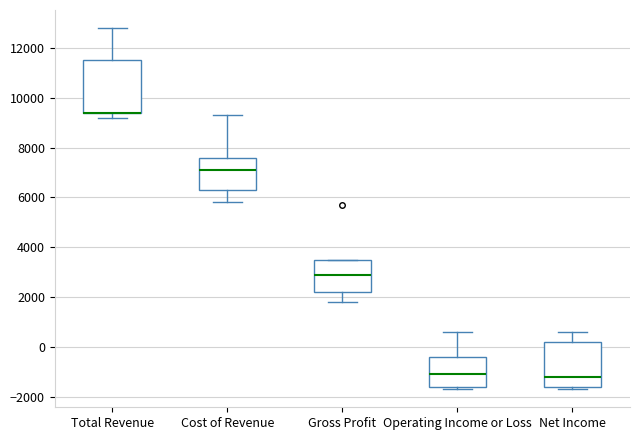

Reading left to right, transcribe this box plot: for each box, give where its median line is, the range the box spans, and where its two whiskers end, as read against the y-axis. The values are not printed on the chart, so give them approximately, as read against the axis.

Total Revenue: median 9400 (drawn on the box's lower edge), box 9400 to 11600, whiskers 9200 to 12800
Cost of Revenue: median 7200, box 6400 to 7600, whiskers 5800 to 9400
Gross Profit: median 3000, box 2200 to 3600, whiskers 1800 to 3600
Operating Income or Loss: median -1000, box -1600 to -400, whiskers -1600 (just below the box's lower edge) to 600
Net Income: median -1200, box -1600 to 200, whiskers -1600 (just below the box's lower edge) to 600